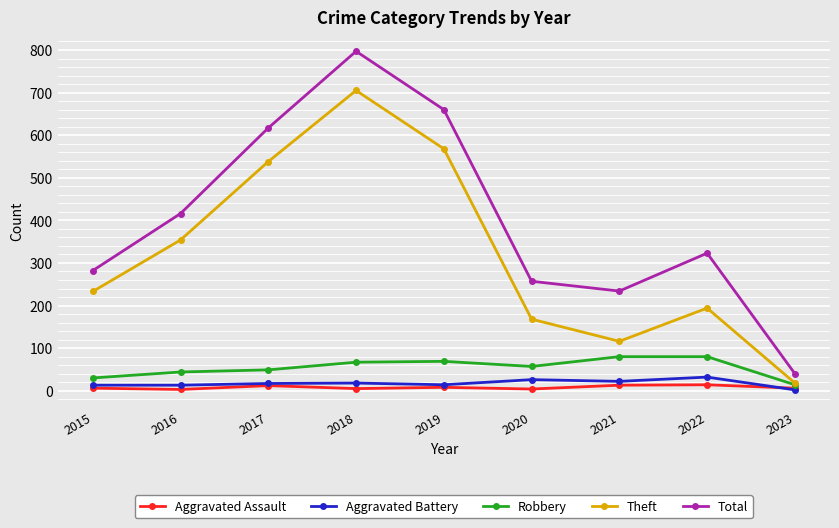

What are all the series names shown in the legend?

Aggravated Assault, Aggravated Battery, Robbery, Theft, Total